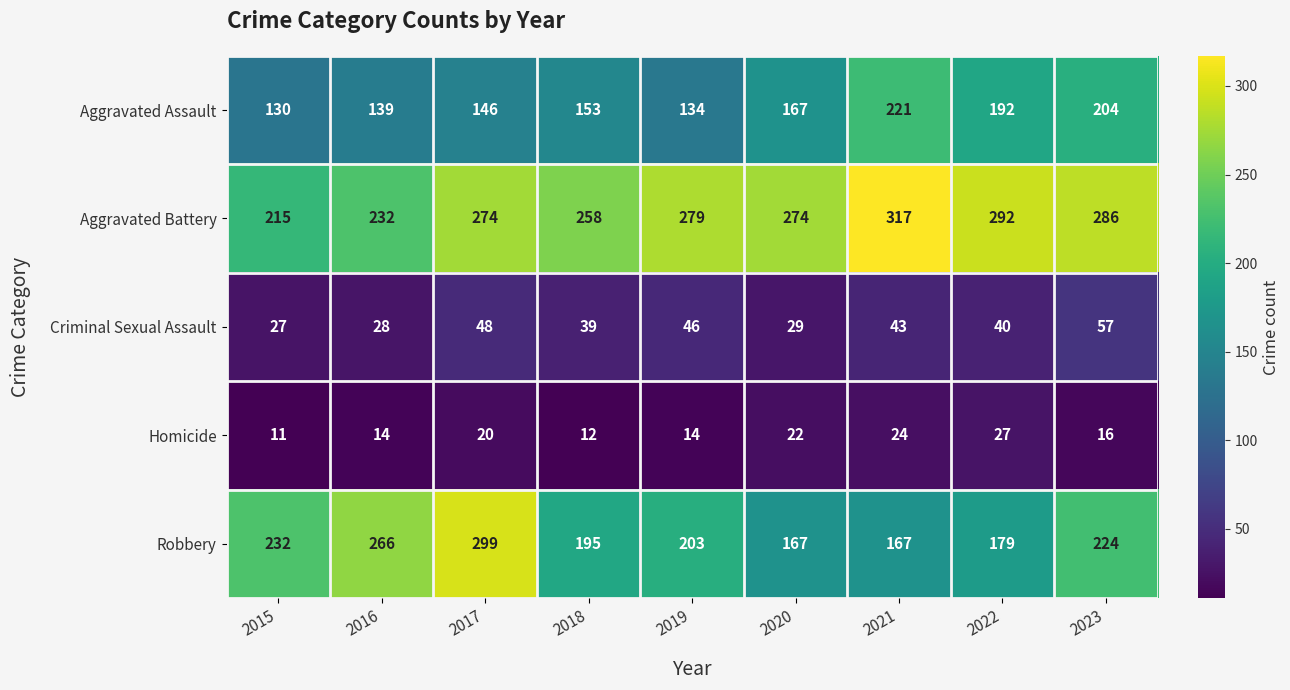

The value of Homicide at 2017 is 20. True or false?

True